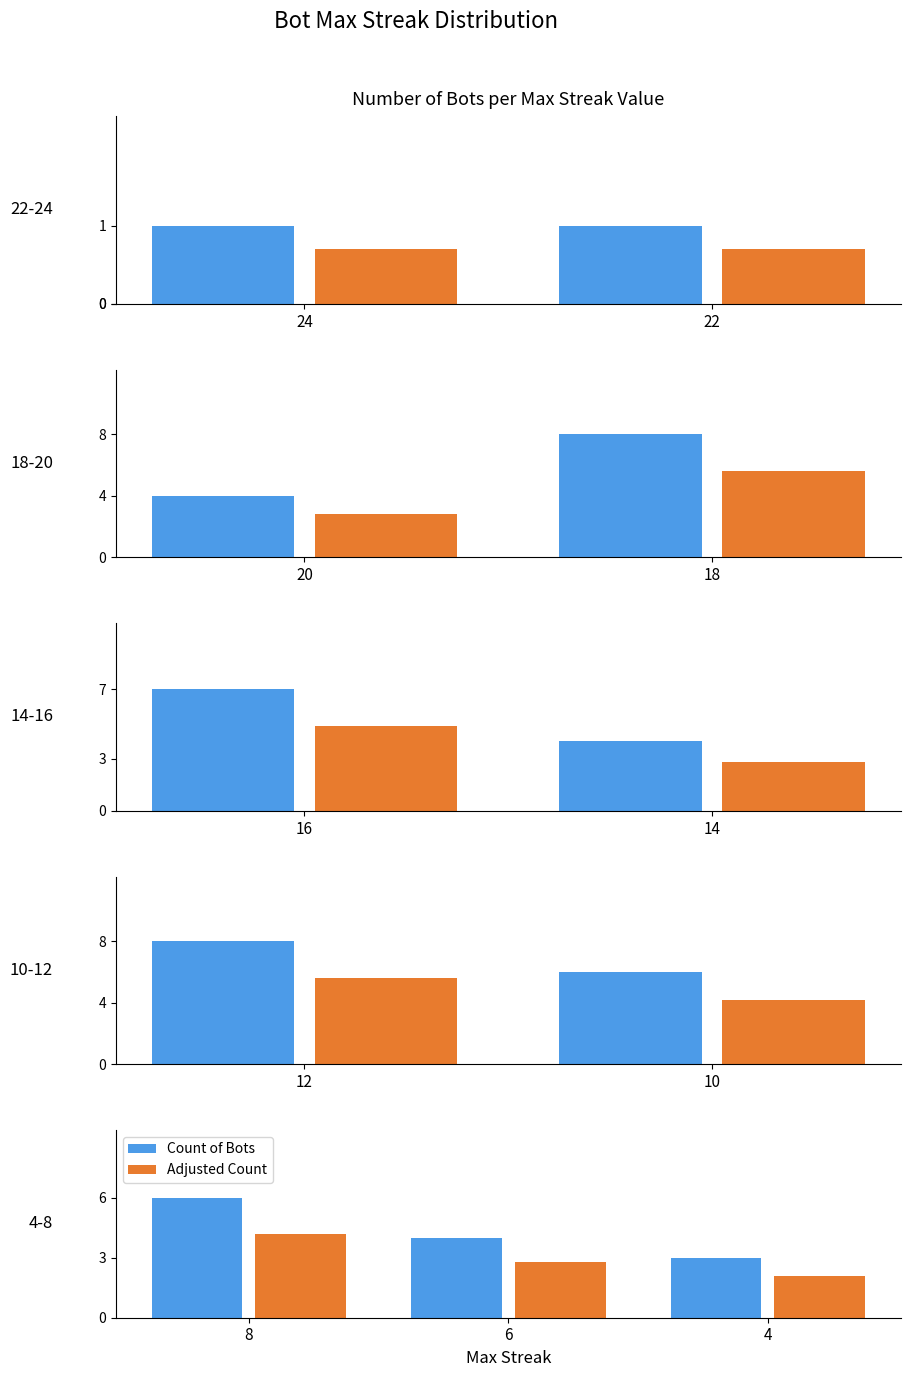

Between 8 and 4, which series saw the biggest shift?

Count of Bots